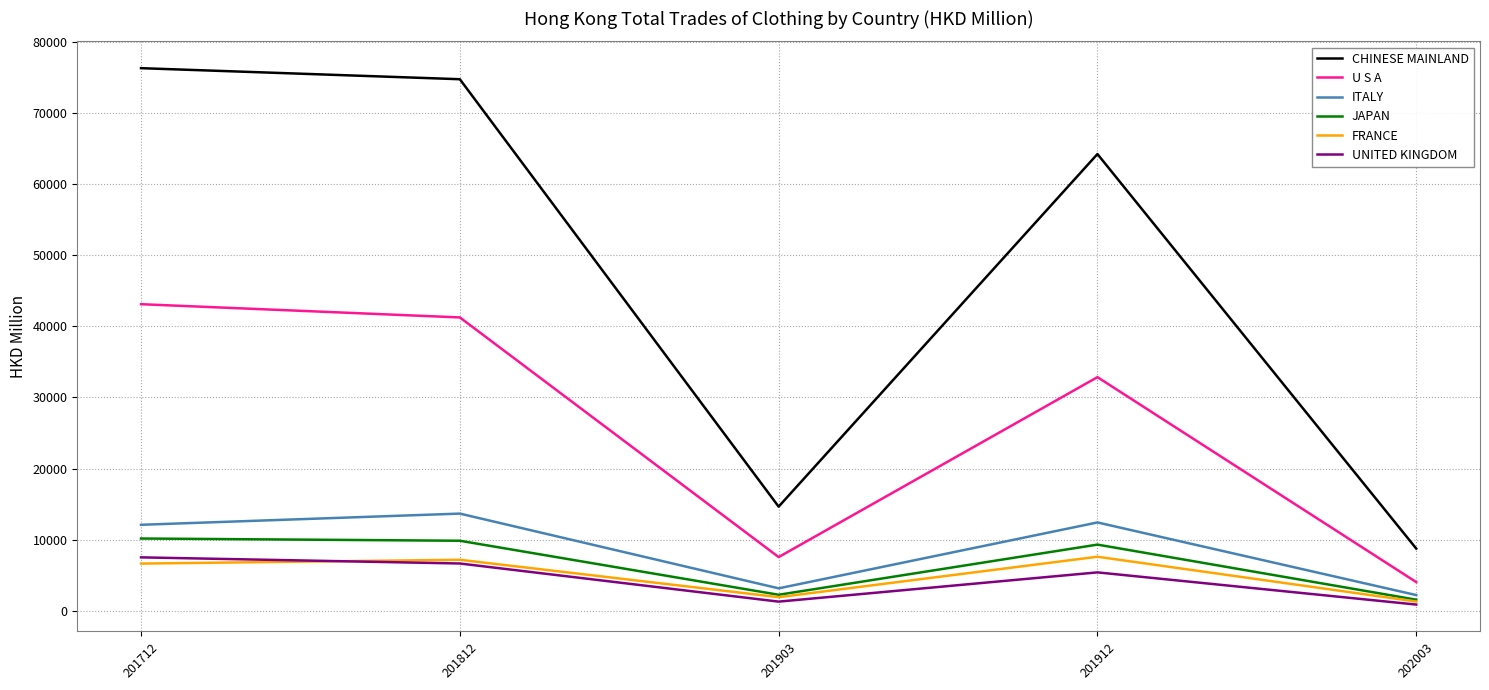

List the labels in order of CHINESE MAINLAND value, largest first.

201712, 201812, 201912, 201903, 202003